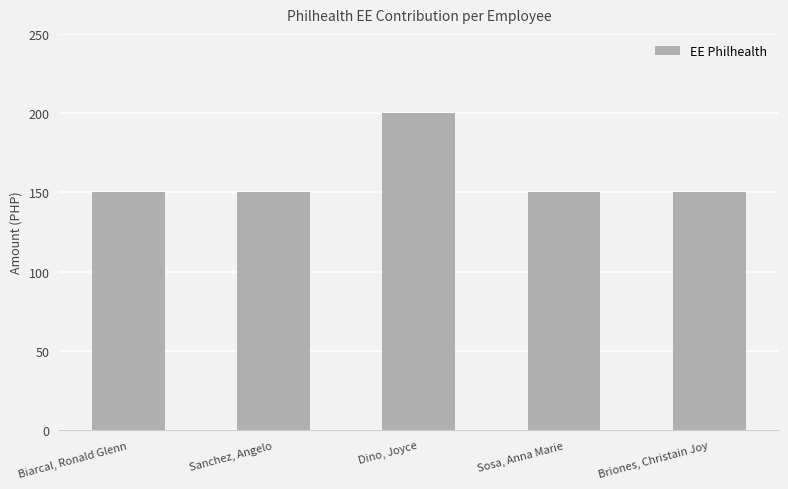

What is the approximate value at Sosa, Anna Marie?

150